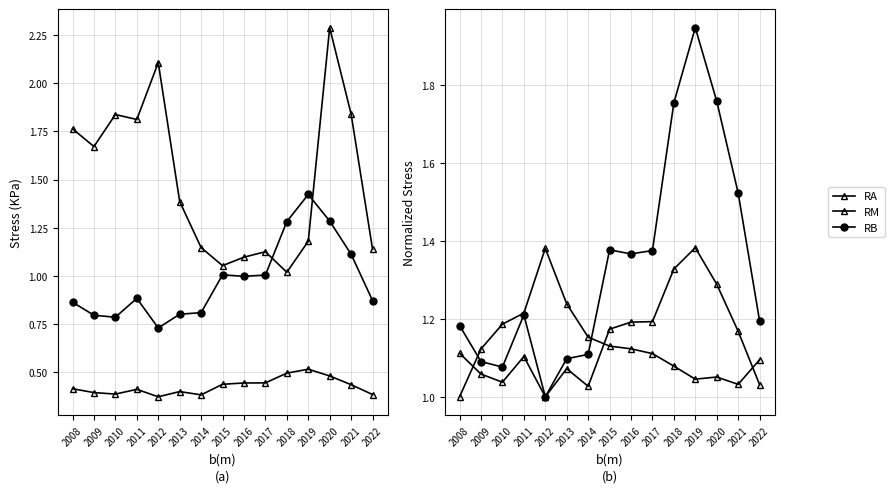

What is the value of the RB point at the 15th from the left?

1.2